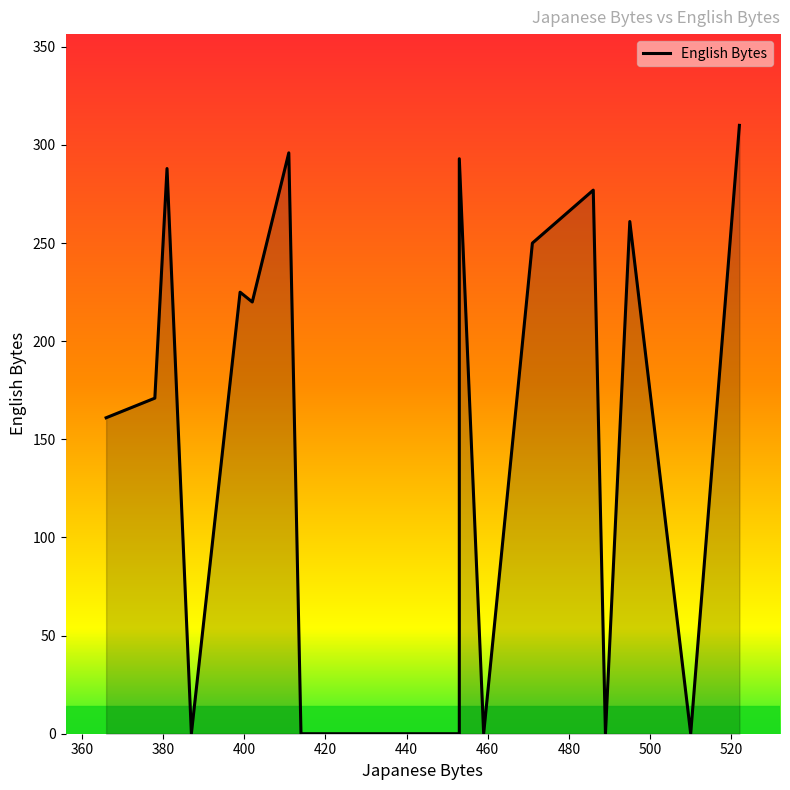

What is the difference between the maximum and minimum values?

310